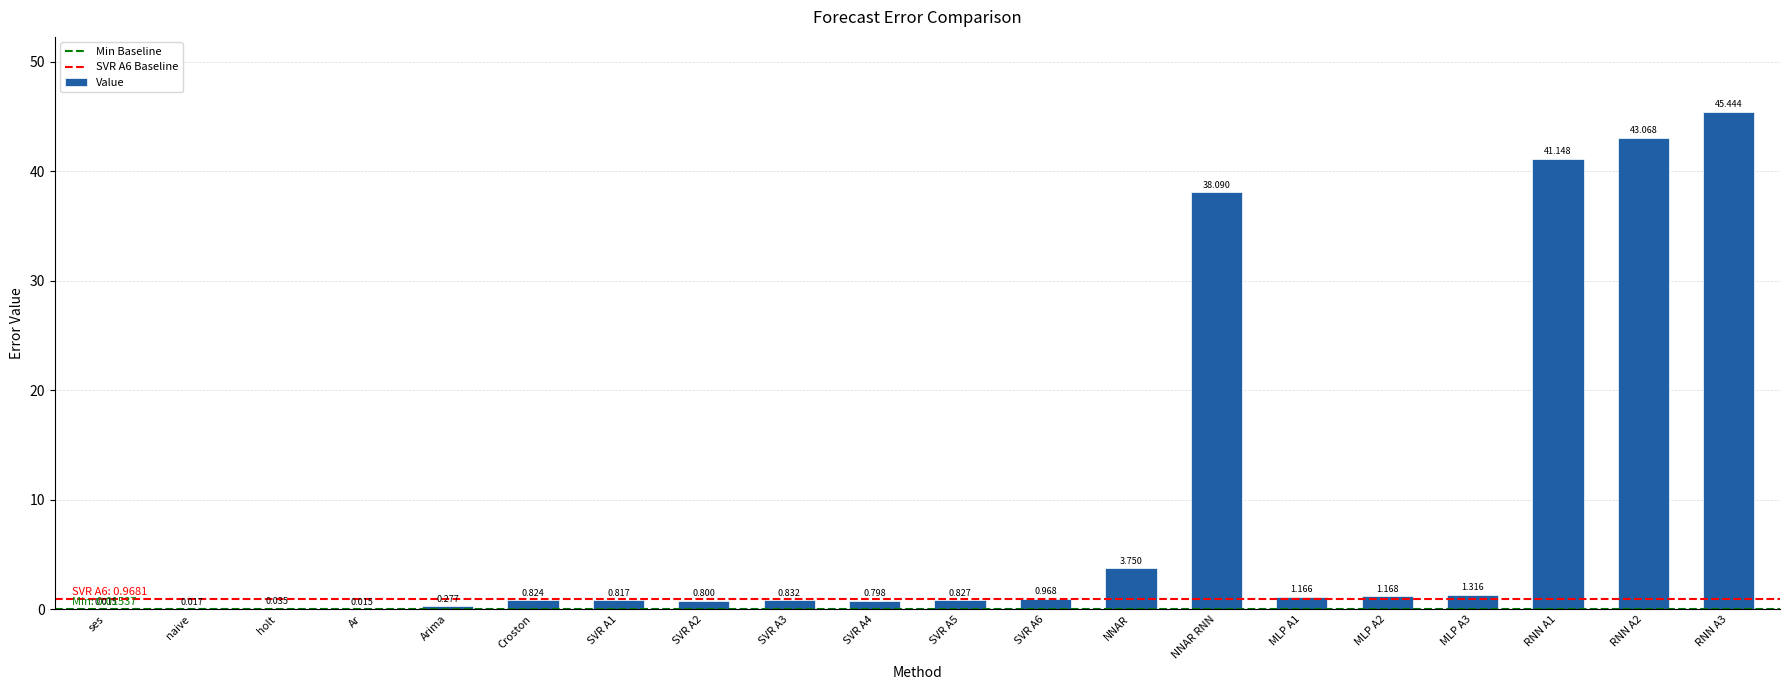

Where is the data nearest to the value 22?

NNAR RNN